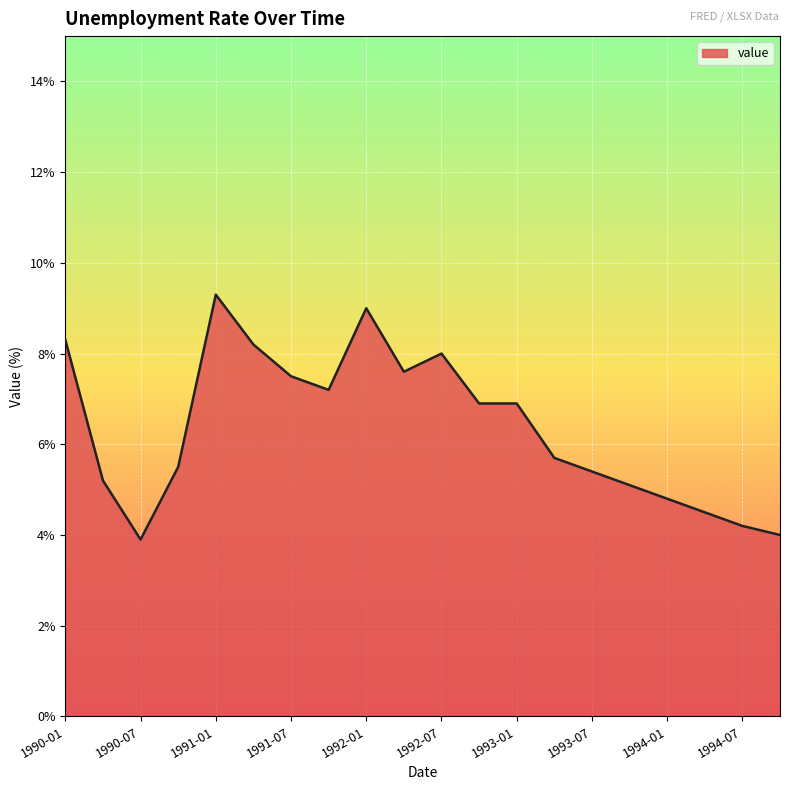

What is the maximum value shown in the chart?

9.3